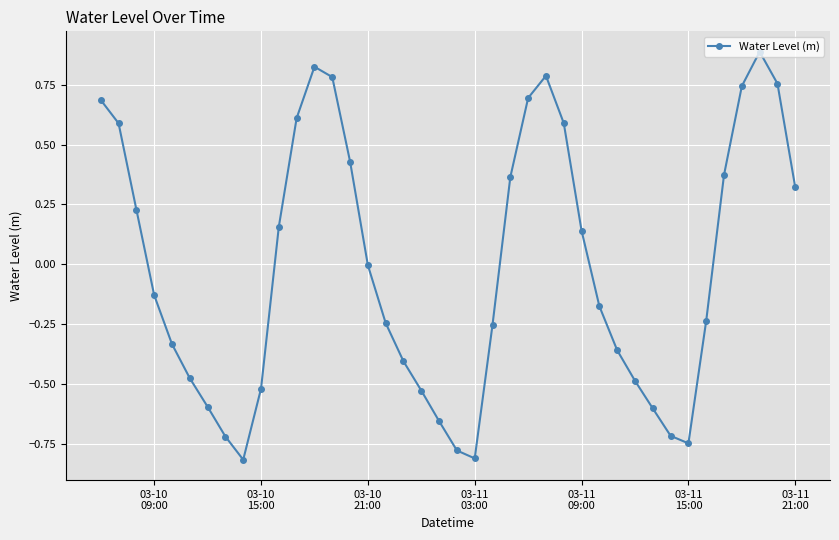

What is the difference between the maximum and minimum values?

1.7